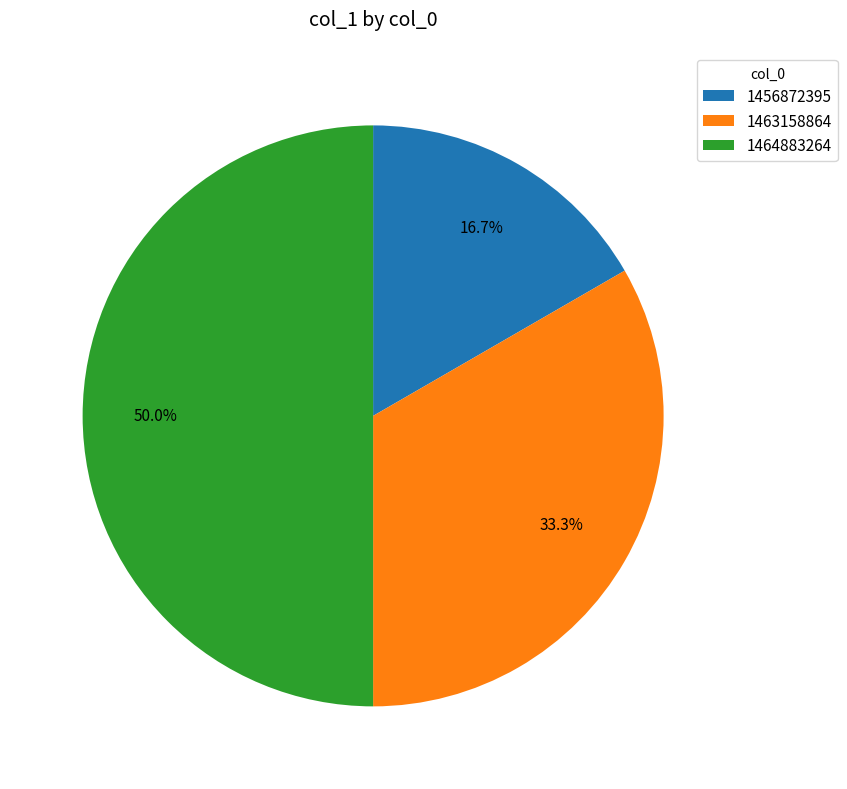

What percentage is NOT represented by 1456872395?

83.3%